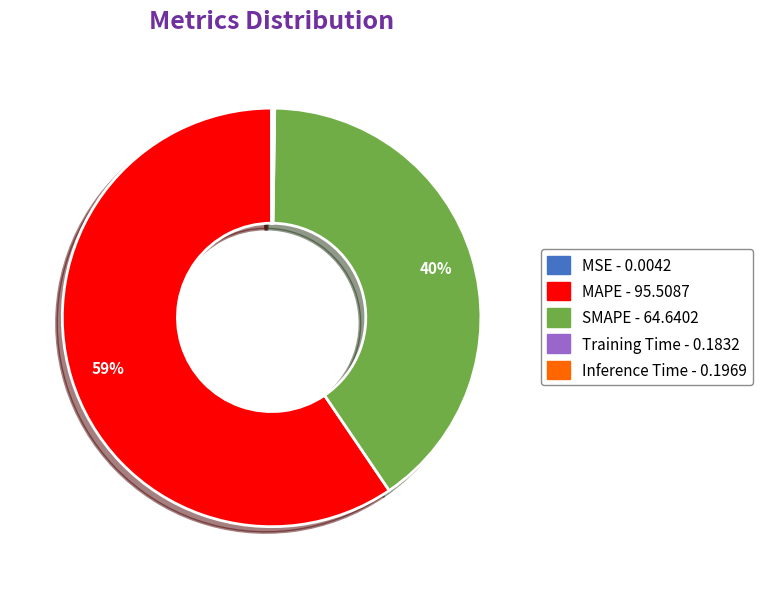

What is the largest slice in the pie chart?

MAPE